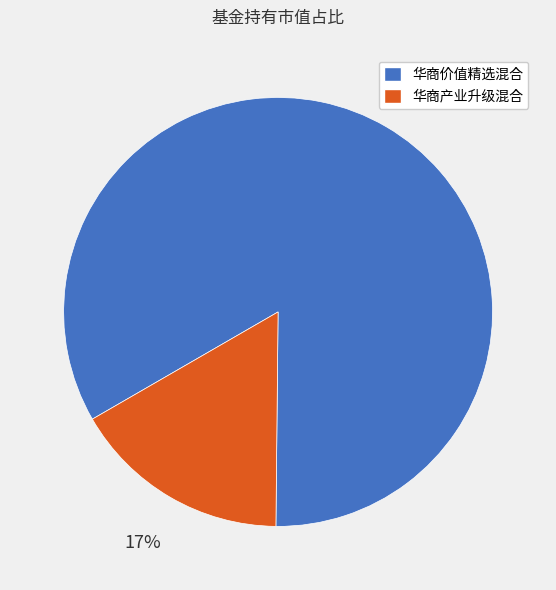

Which category accounts for the majority?

华商价值精选混合